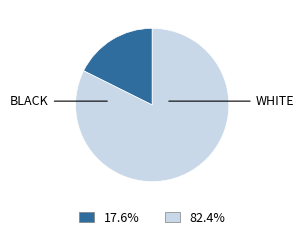

Is there any slice that represents more than half of the pie?

Yes